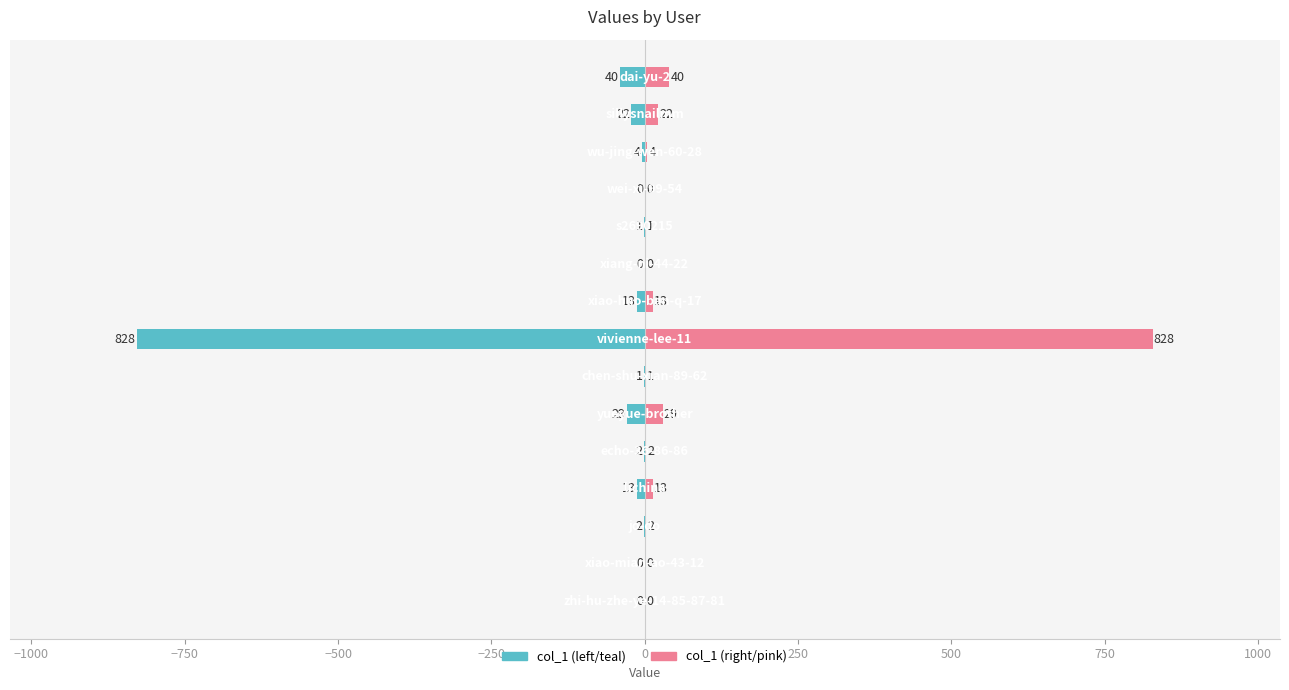

How many groups of bars are there?

15